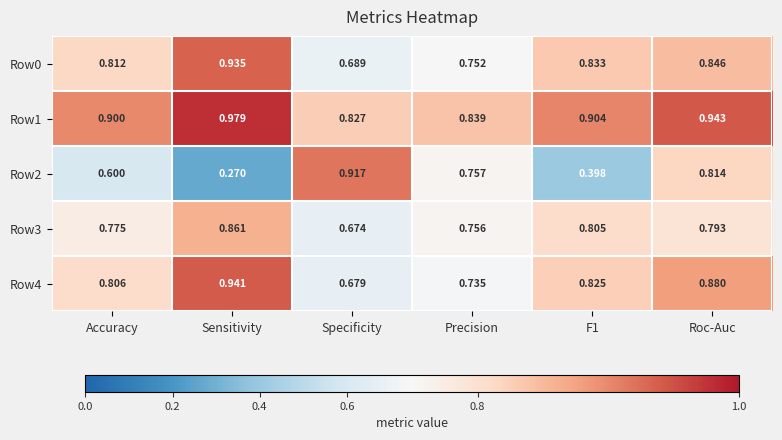

At which category is the sum across all series the highest?

Roc-Auc